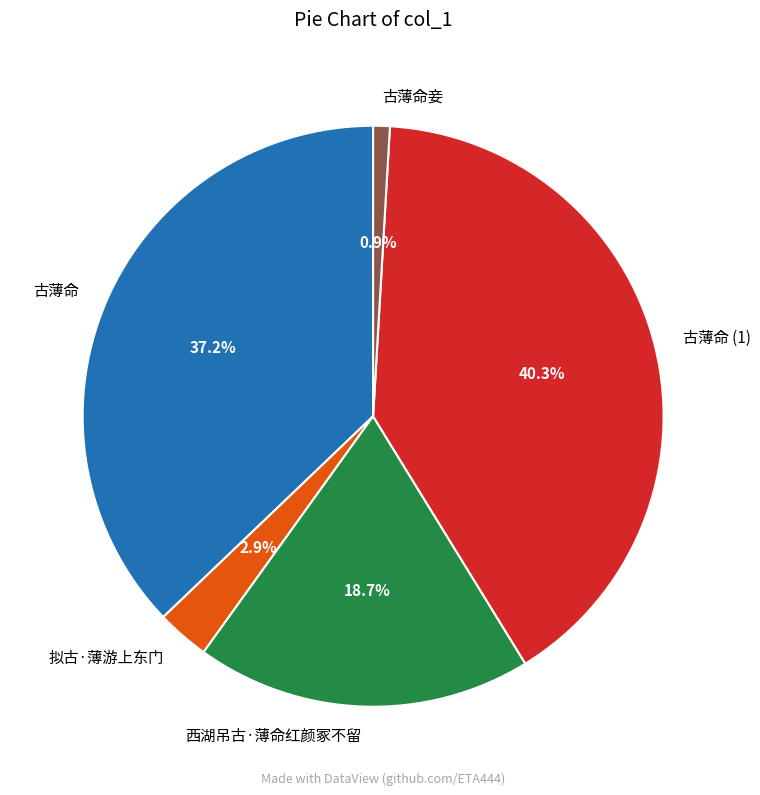

Does 古薄命 represent more than half of the total?

No